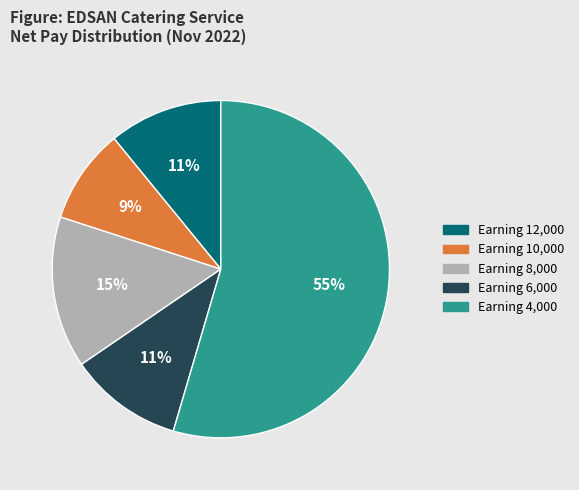

Does any single category account for the majority?

Yes